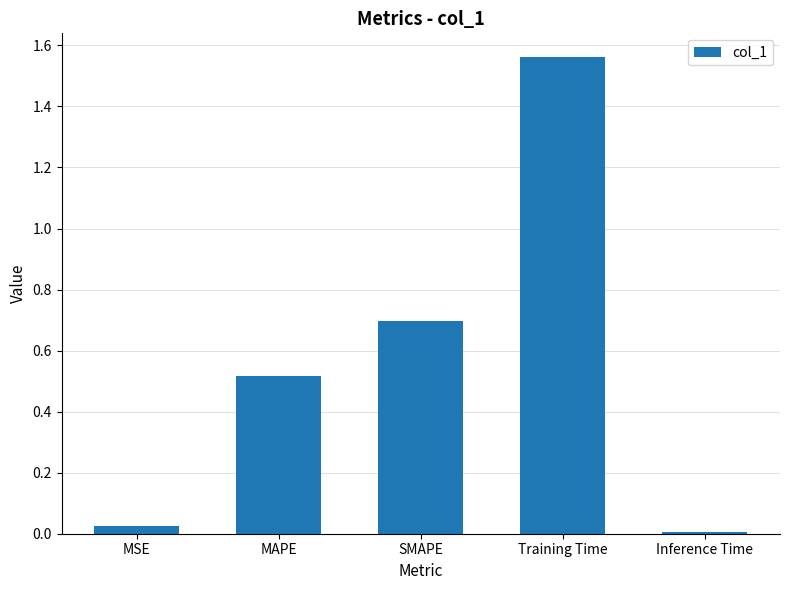

What is the difference between the second highest and second lowest values?

0.7